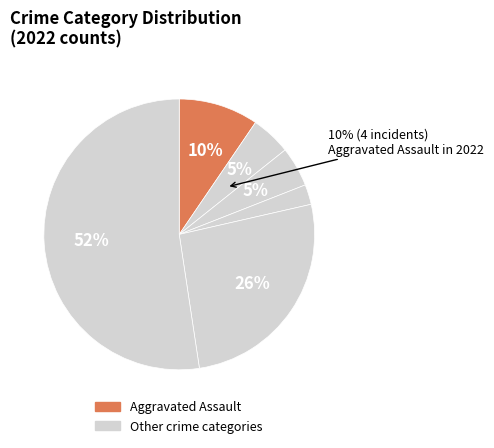

Does any single category account for the majority?

Yes